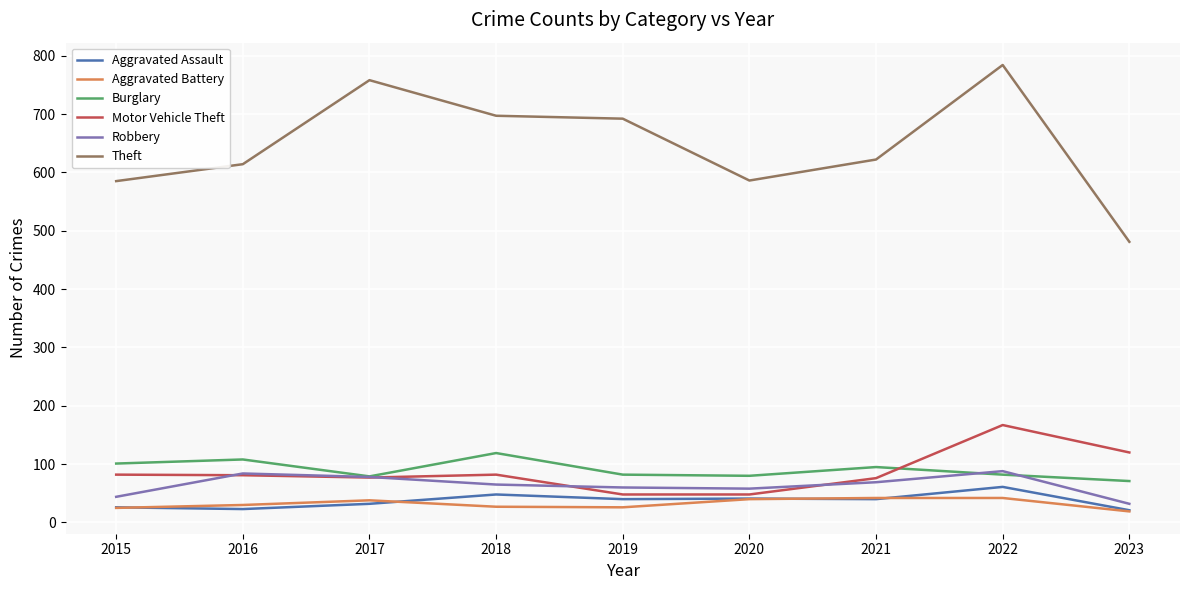

Rank the series by their maximum value, from highest to lowest.

Theft, Motor Vehicle Theft, Burglary, Robbery, Aggravated Assault, Aggravated Battery